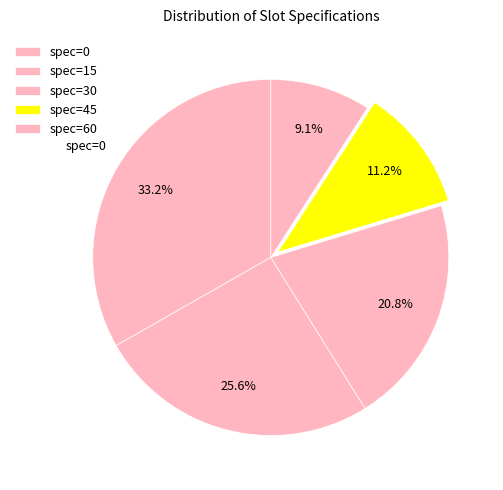

How many segments does this pie chart have?

5